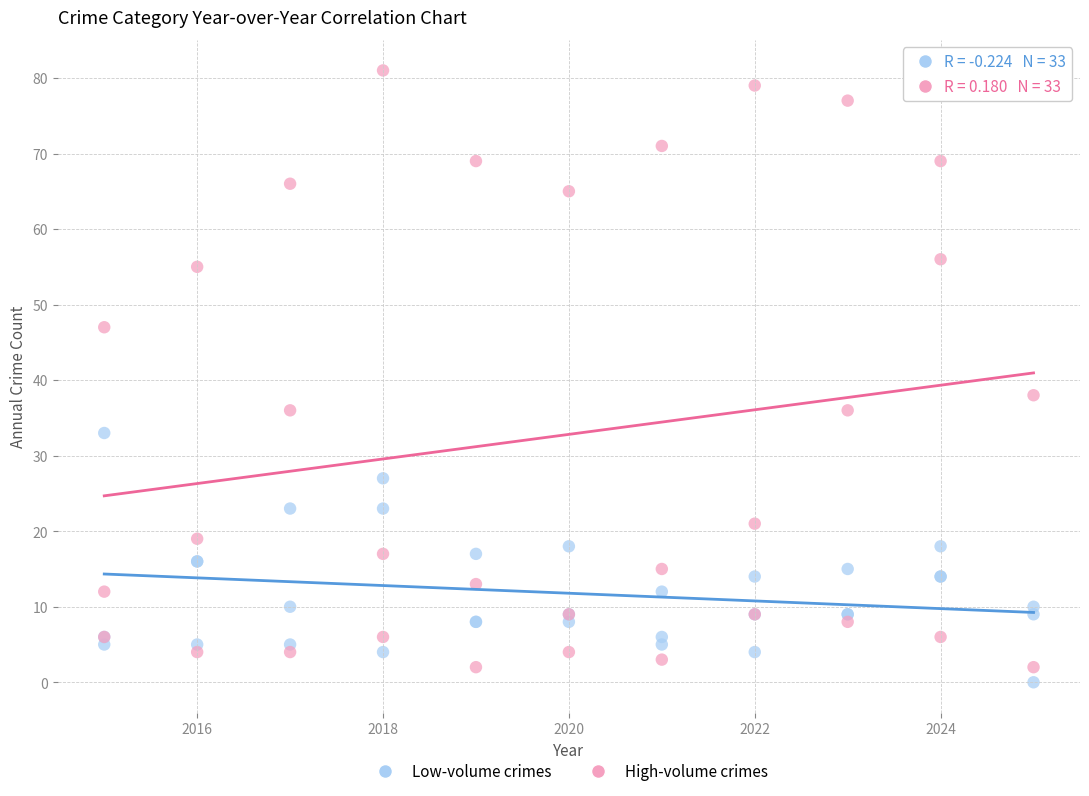

Across all series, what Y value is closest to 40?

38